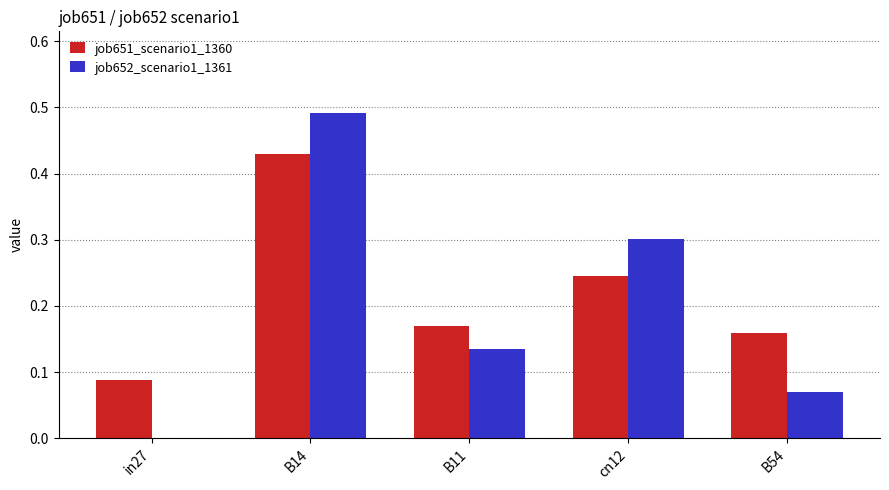

What is the sum of all job652_scenario1_1361 values?

1.0